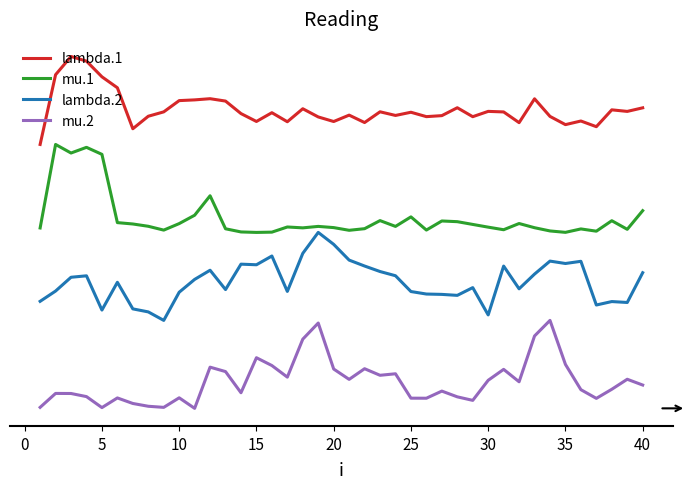

What is the average value of the mu.2 series?

0.3